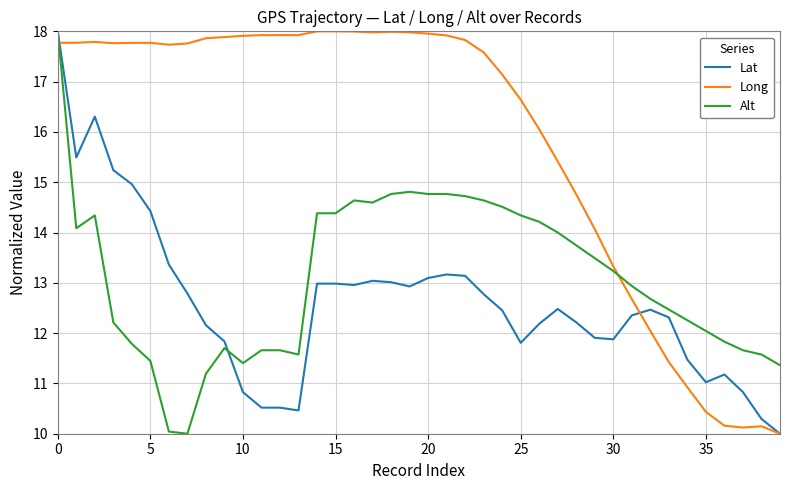

List the series in order of their overall mean, lowest first.

Lat, Alt, Long